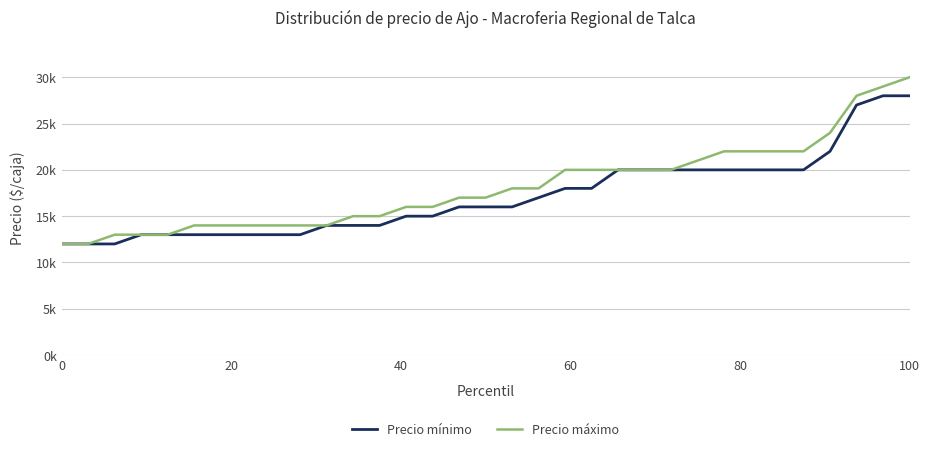

True or false: Precio mínimo and Precio máximo cross at least once.

False